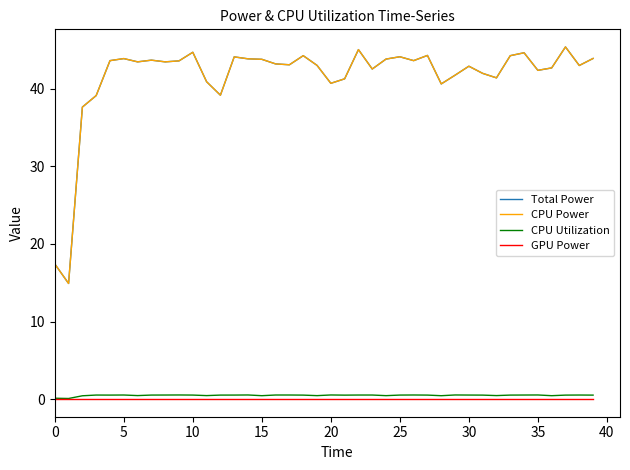

How many interior local valleys does the CPU Utilization series have?

11